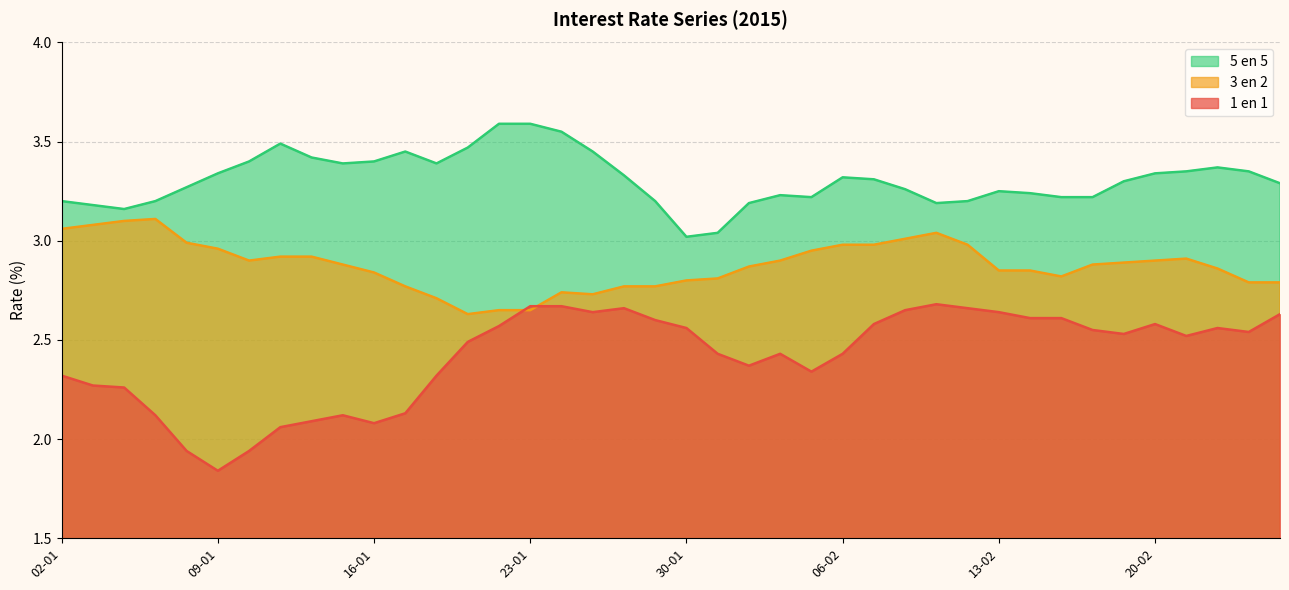

Which series has the largest range (max minus min)?

1 en 1